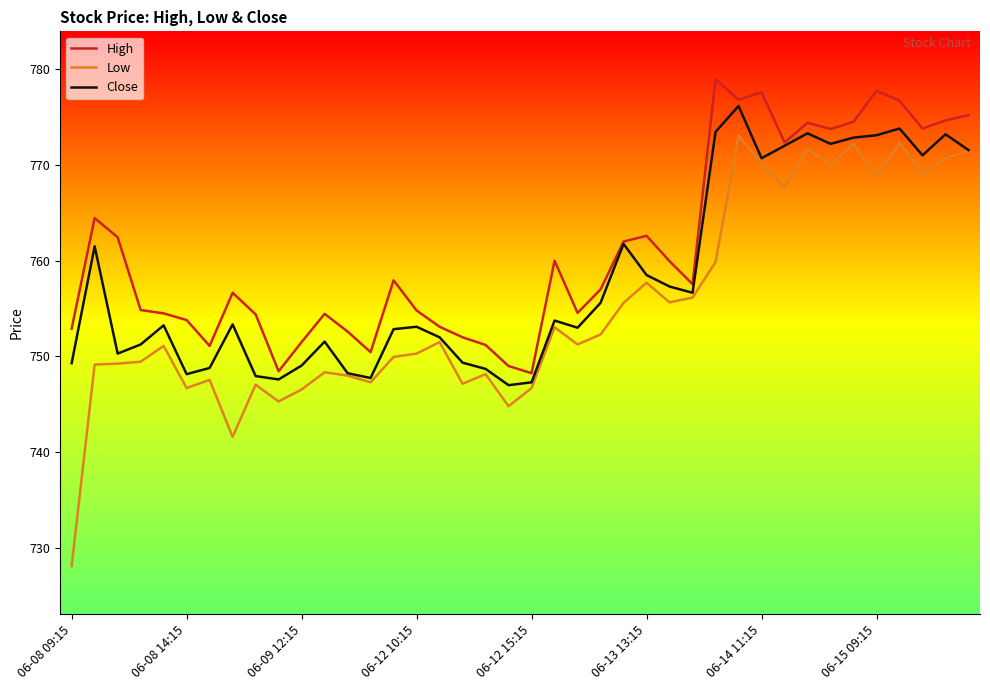

In High, how many points are higher than both neighbors (excluding endpoints)?

10